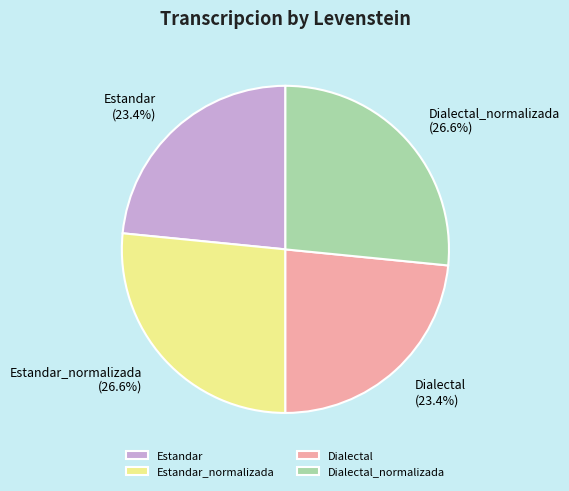

Is the sum of Estandar_normalizada and Dialectal_normalizada greater than half?

Yes